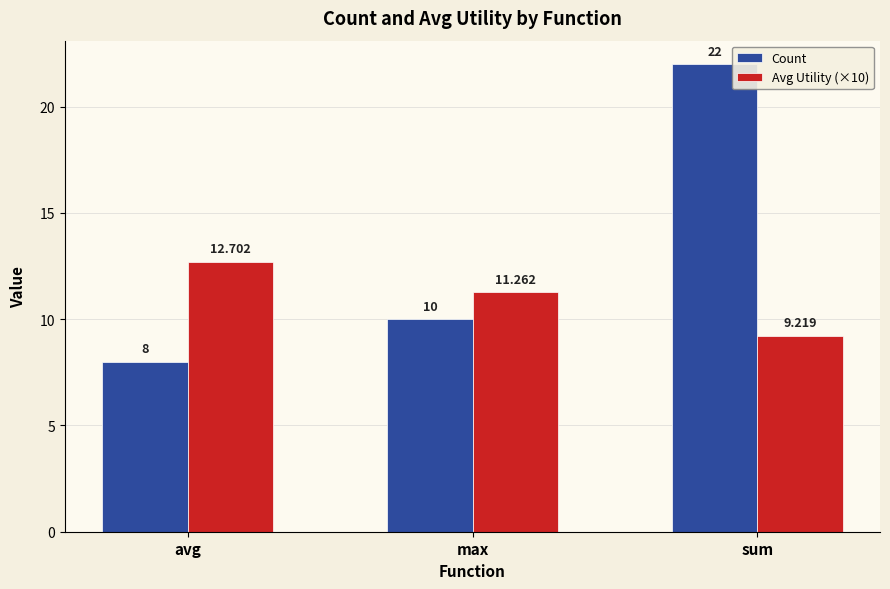

Does the chart contain any negative values?

No